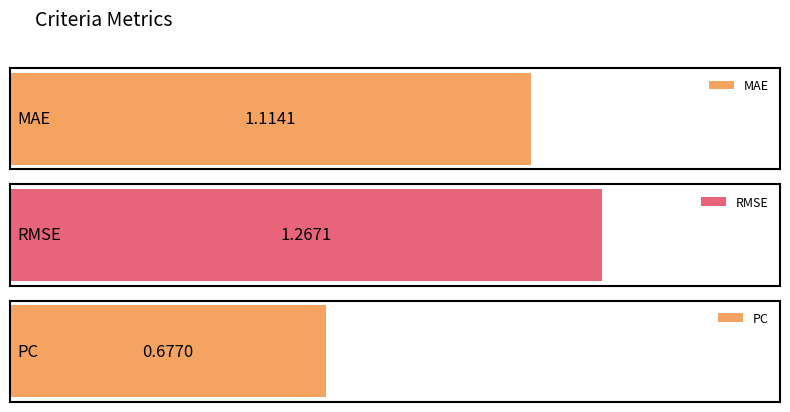

List the labels in order of value, smallest first.

PC, MAE, RMSE